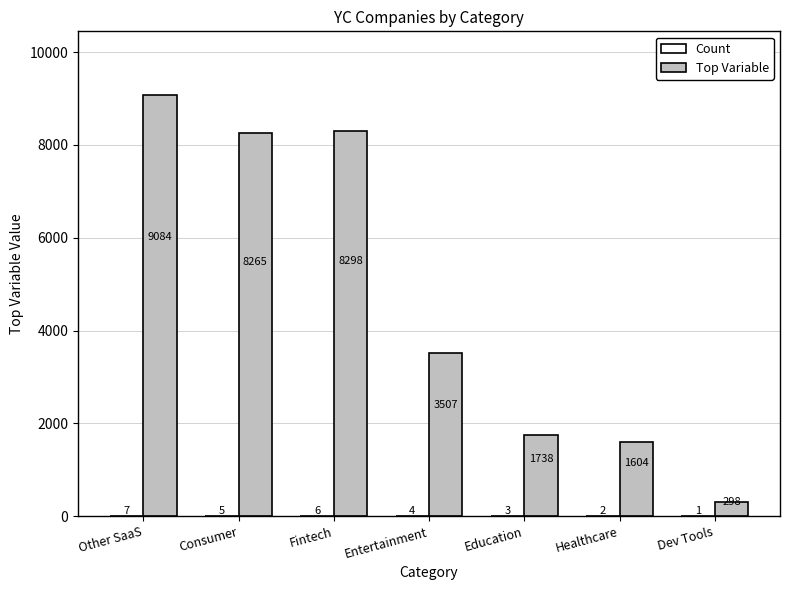

True or false: Top Variable has a value of 11523 at Fintech.

False